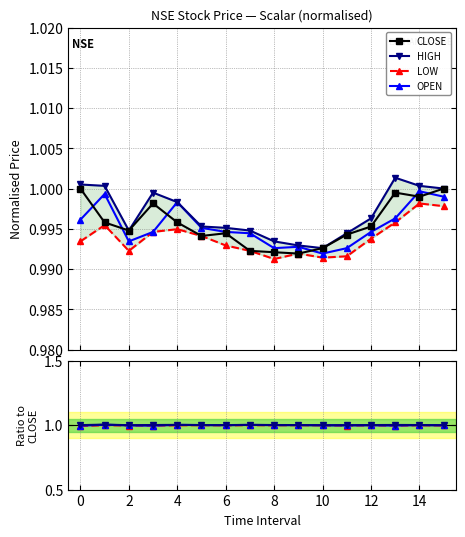

The value of OPEN at 0 is 1.0. True or false?

True